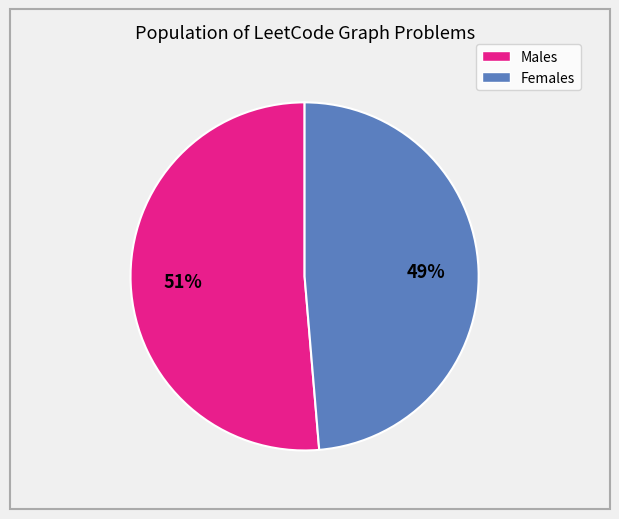

Does any single category account for the majority?

Yes